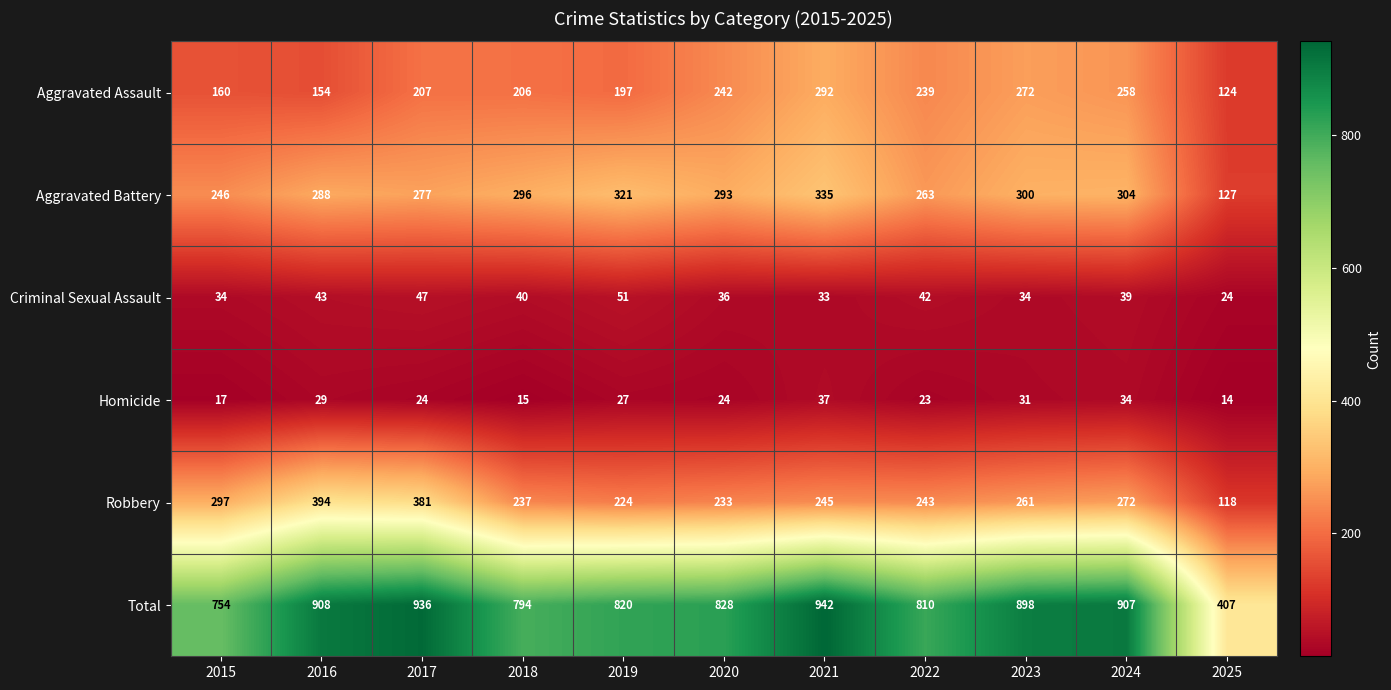

What is the difference between the second highest and second lowest values in the Homicide series?

19